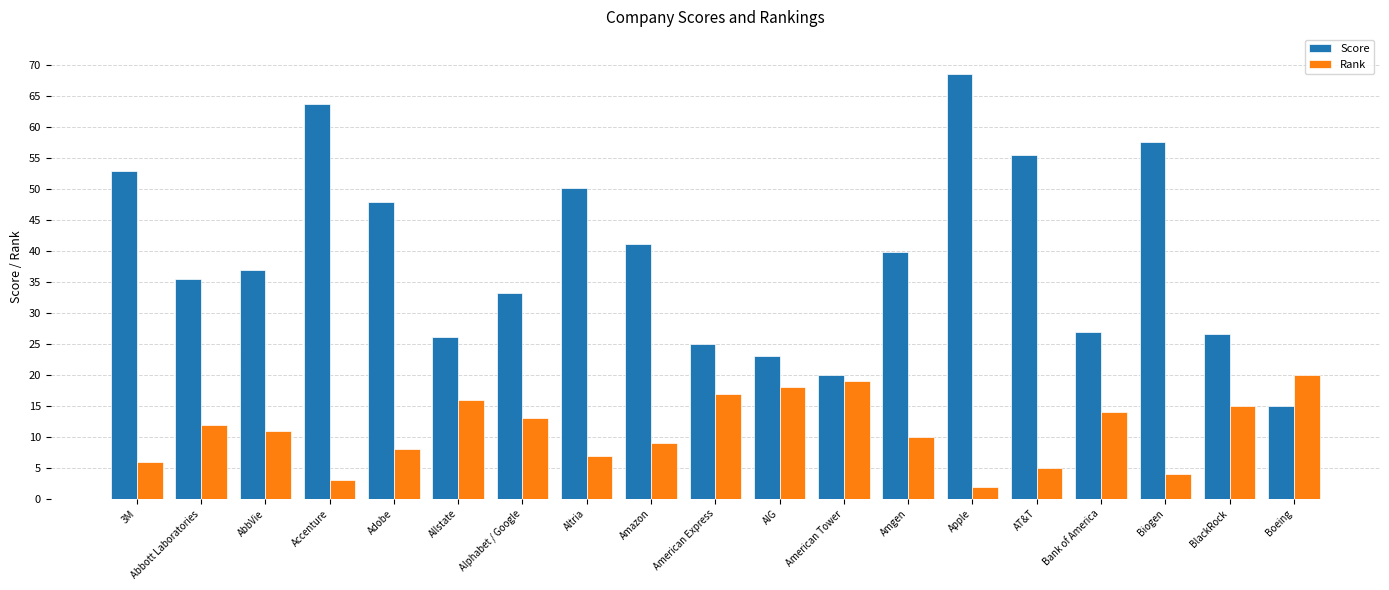

At how many categories does at least one series exceed 29?

12